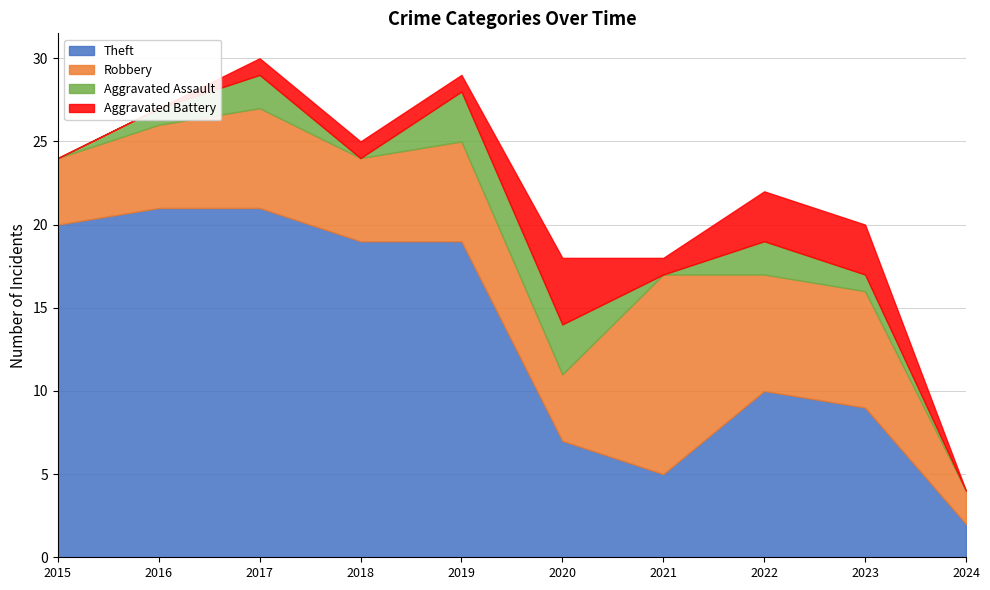

Count the Robbery values in the range 4 to 7.

8